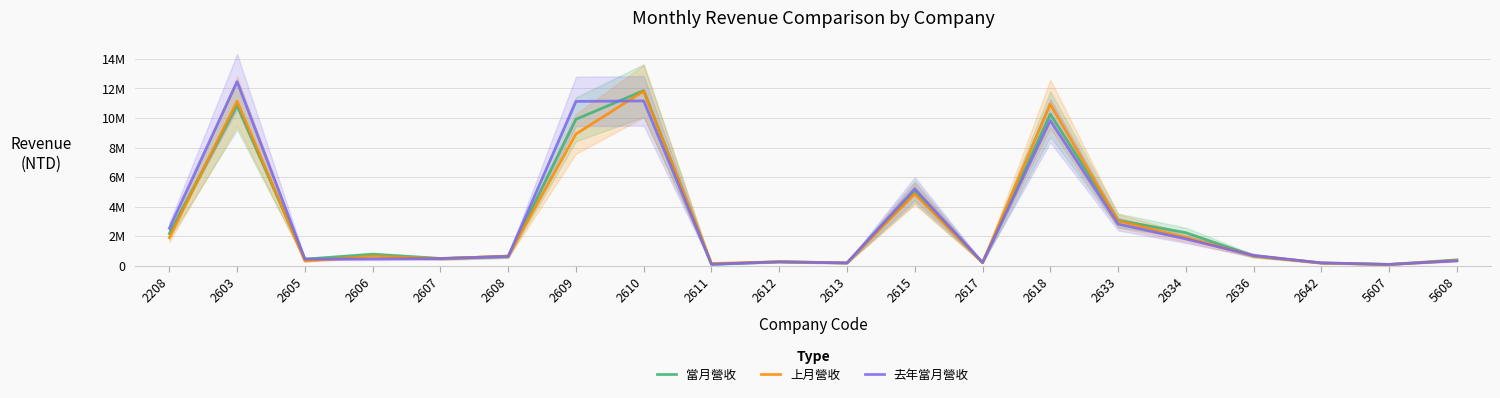

Which category has the highest value in the 上月營收 series?

2610